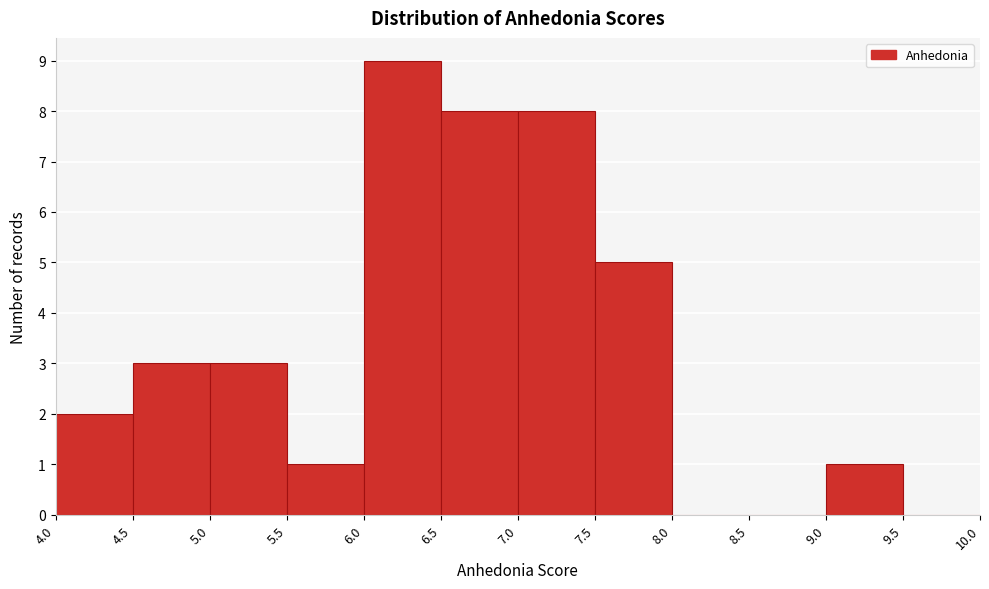

Over which range of the x-axis is the bar tallest?

6.0 to 6.5